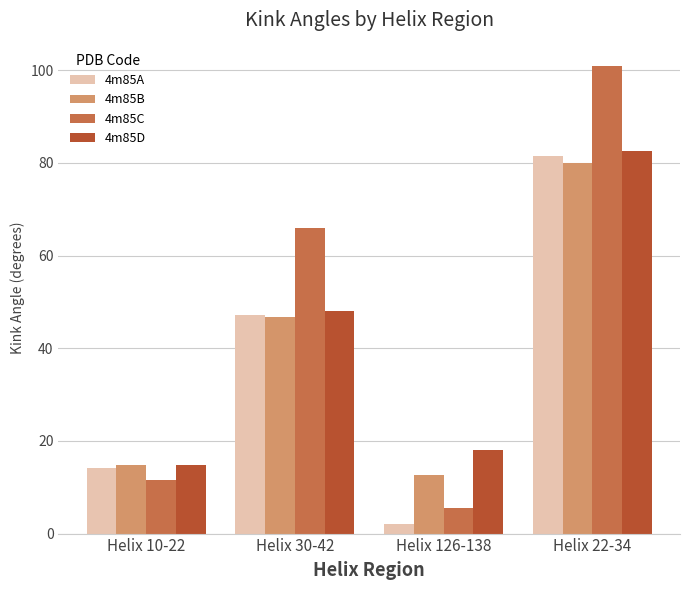

Where does the 4m85A series first go above 47?

Helix 30-42